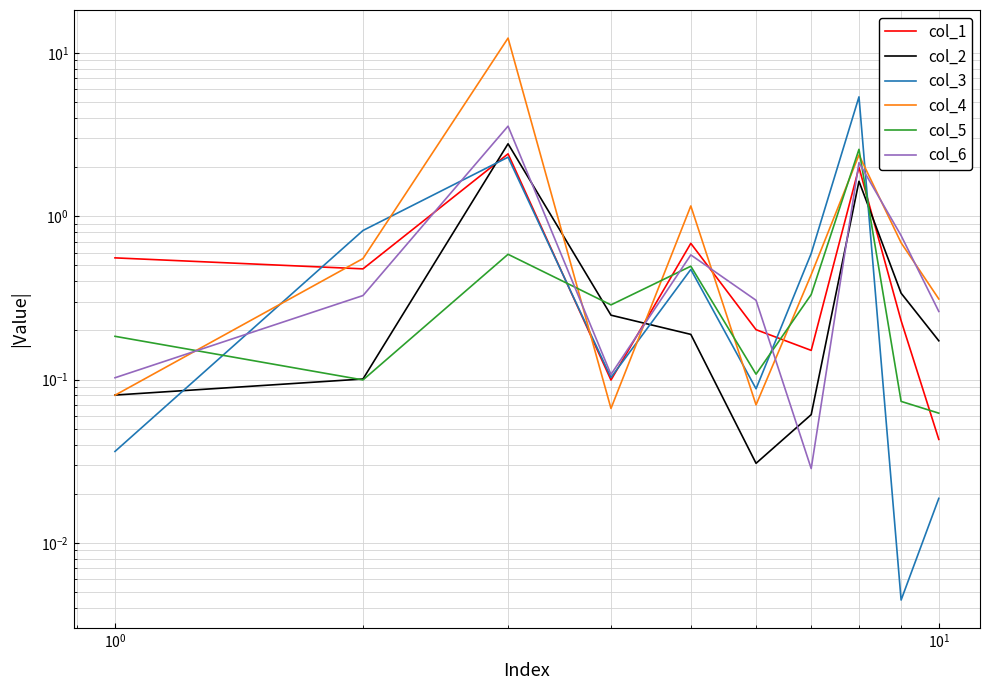

What is the sum of all col_6 values?

8.2